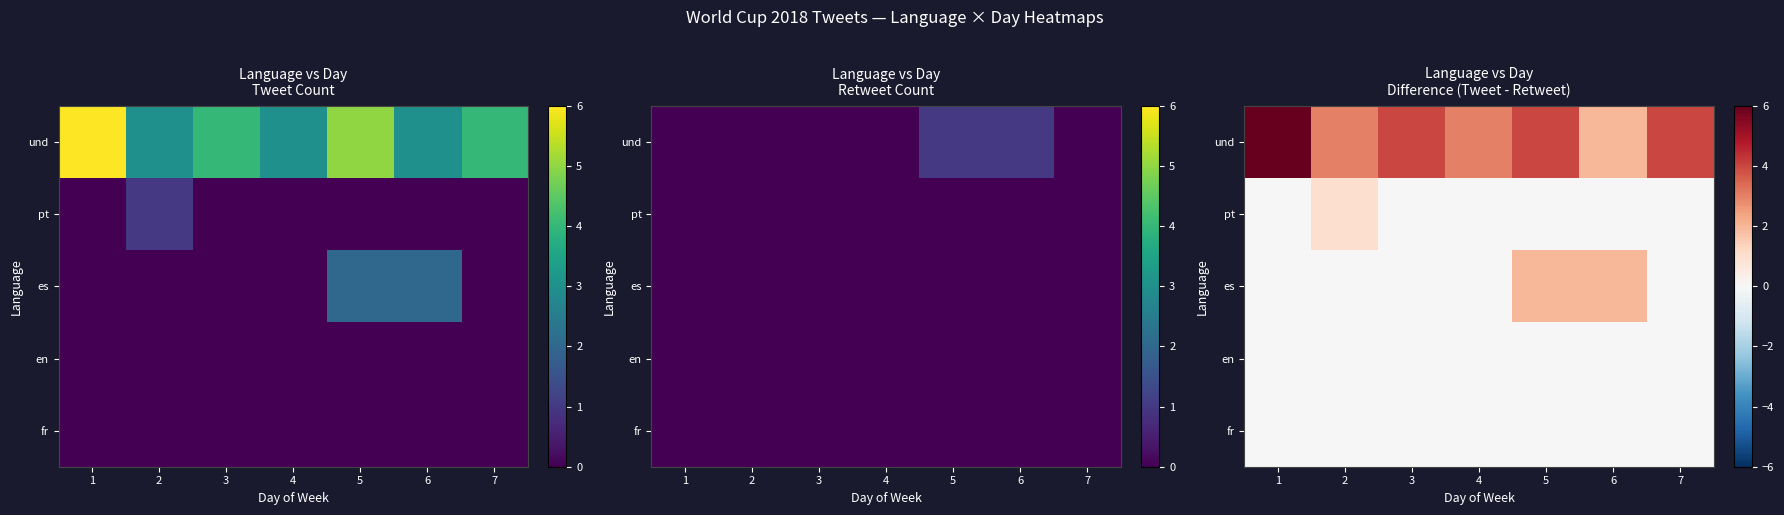

What is the sum of all und values?

26